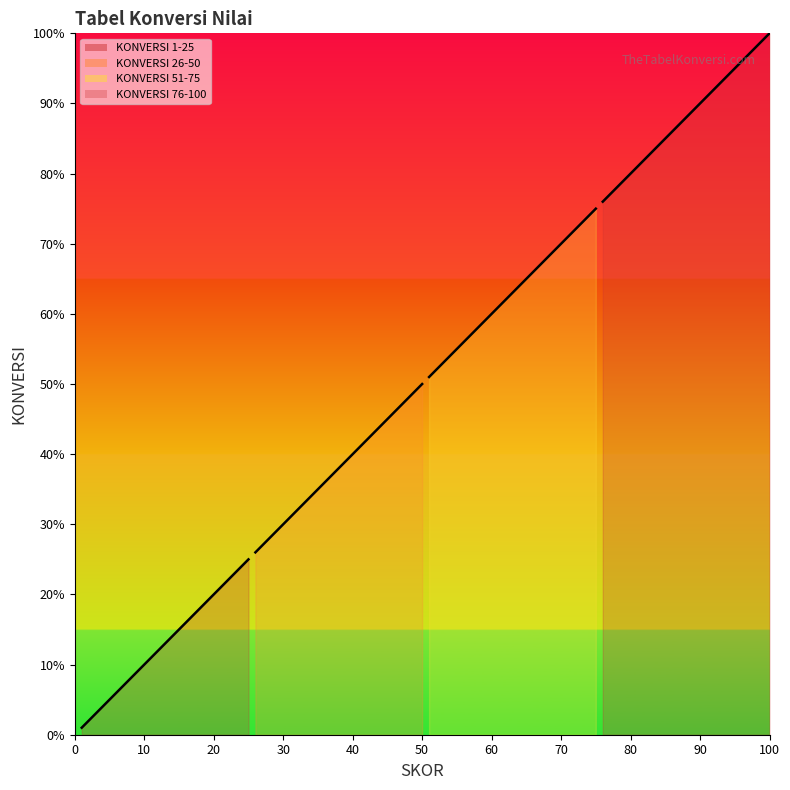

The value of KONVERSI 26-50 line at 17 is 0.9. True or false?

False